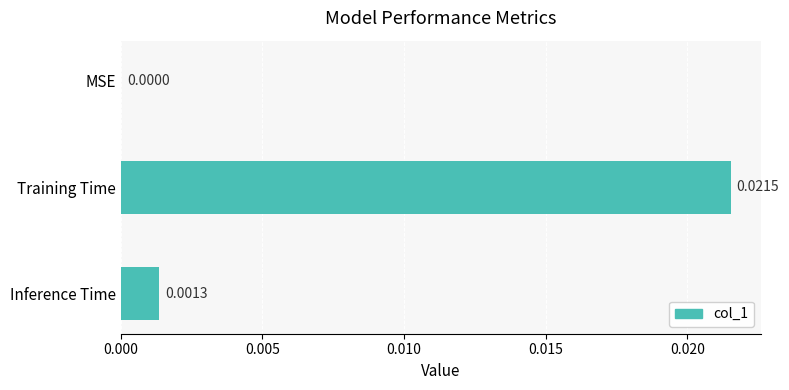

Between Training Time and MSE, which is larger?

Training Time